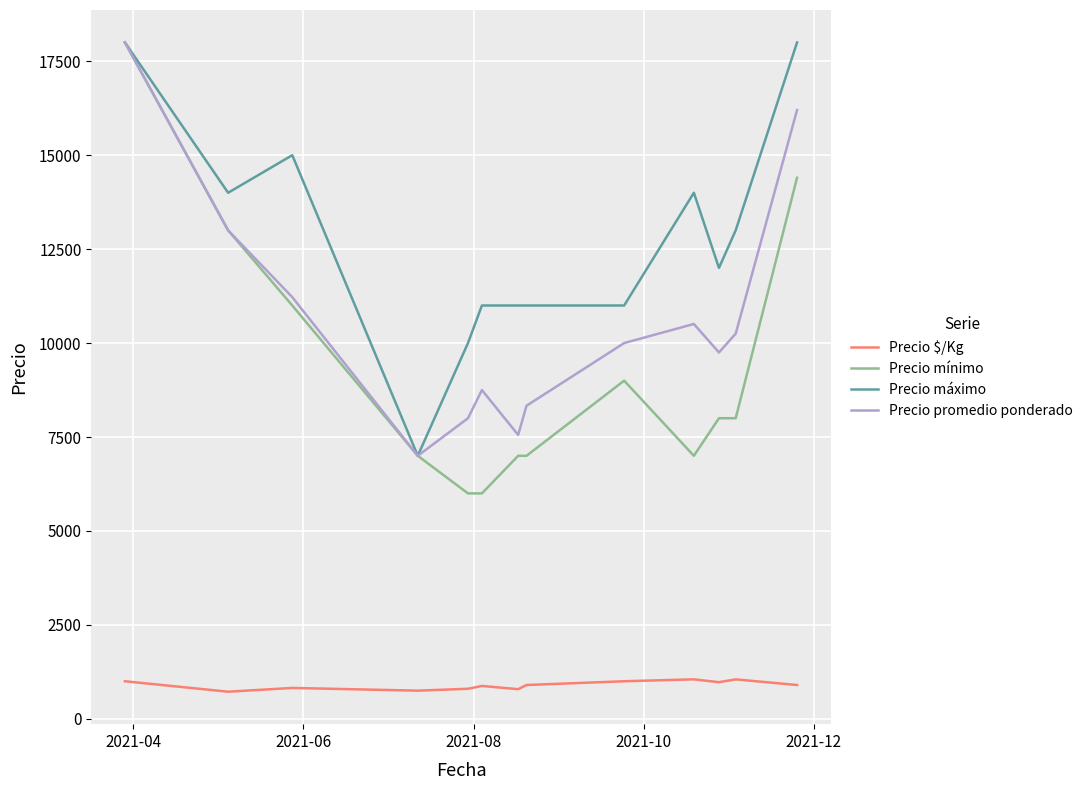

True or false: Precio $/Kg and Precio promedio ponderado cross at least once.

False